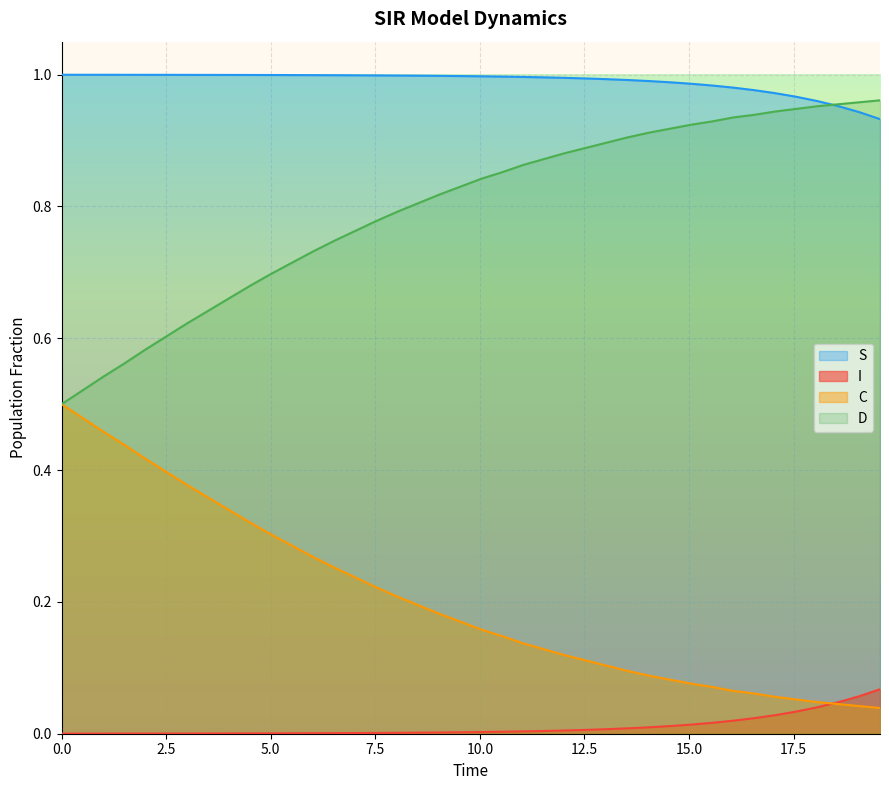

Rank the series by their average value, from lowest to highest.

I, C, D, S